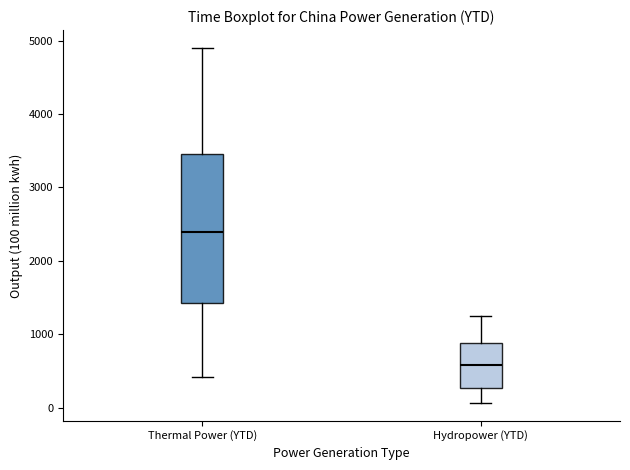

Which box has the lowest median line?

Hydropower (YTD)